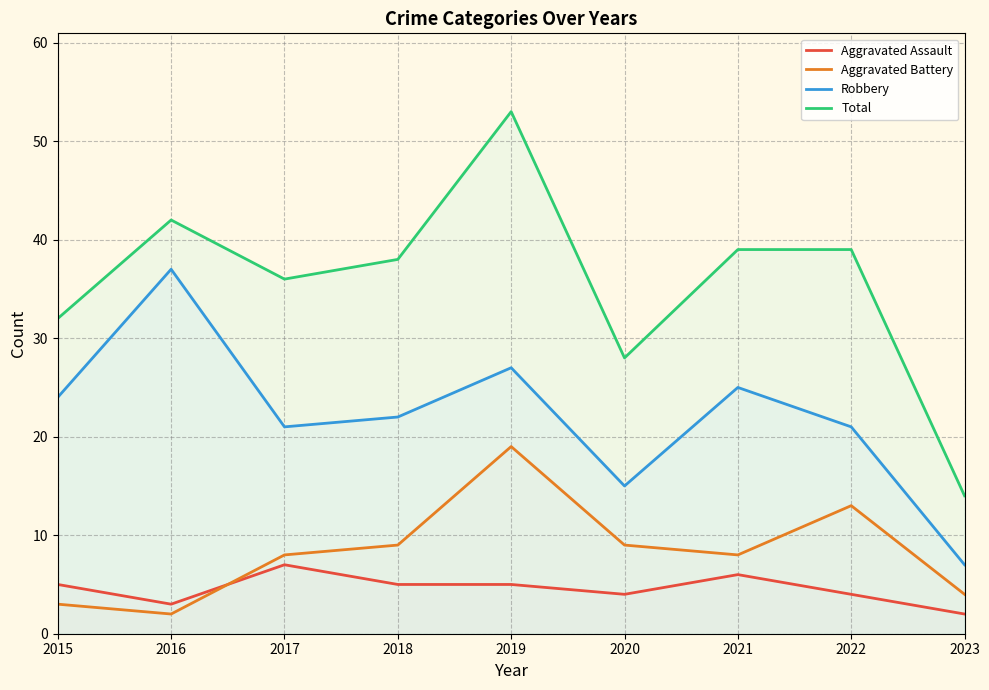

Does the chart have visible grid lines?

Yes